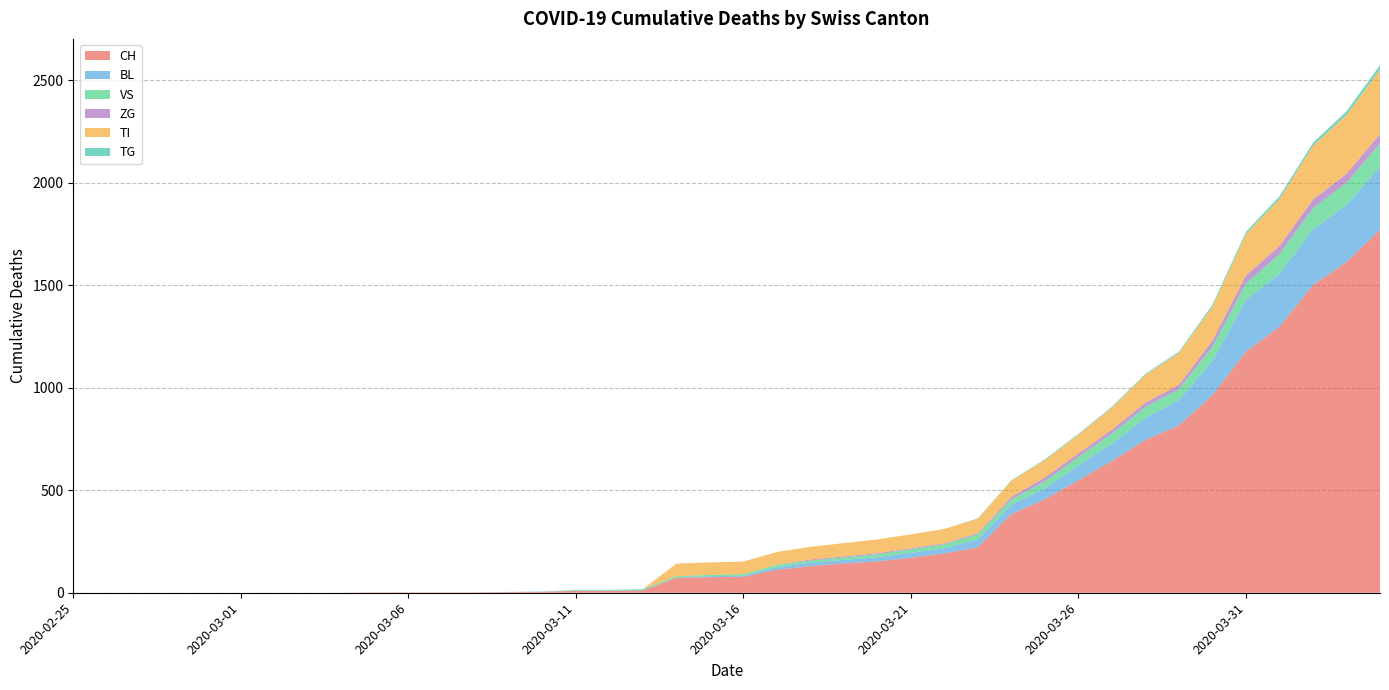

Reading left to right, transcribe all the data shown in this chart.

CH: 2020-02-25=0	2020-02-26=0	2020-02-27=0	2020-02-28=0	2020-02-29=0	2020-03-01=0	2020-03-02=0	2020-03-03=0	2020-03-04=0	2020-03-05=2	2020-03-06=2	2020-03-07=2	2020-03-08=2	2020-03-09=3	2020-03-10=4	2020-03-11=9	2020-03-12=9	2020-03-13=11	2020-03-14=73	2020-03-15=76	2020-03-16=78	2020-03-17=112	2020-03-18=130	2020-03-19=143	2020-03-20=153	2020-03-21=171	2020-03-22=192	2020-03-23=221	2020-03-24=384	2020-03-25=456	2020-03-26=548	2020-03-27=643	2020-03-28=745	2020-03-29=816	2020-03-30=963	2020-03-31=1176	2020-04-01=1297	2020-04-02=1500	2020-04-03=1613	2020-04-04=1770
BL: 2020-02-25=0	2020-02-26=0	2020-02-27=0	2020-02-28=0	2020-02-29=0	2020-03-01=0	2020-03-02=0	2020-03-03=0	2020-03-04=0	2020-03-05=0	2020-03-06=0	2020-03-07=0	2020-03-08=0	2020-03-09=1	2020-03-10=2	2020-03-11=2	2020-03-12=2	2020-03-13=2	2020-03-14=2	2020-03-15=5	2020-03-16=5	2020-03-17=13	2020-03-18=16	2020-03-19=17	2020-03-20=20	2020-03-21=24	2020-03-22=25	2020-03-23=40	2020-03-24=46	2020-03-25=53	2020-03-26=73	2020-03-27=84	2020-03-28=108	2020-03-29=123	2020-03-30=167	2020-03-31=251	2020-04-01=258	2020-04-02=272	2020-04-03=277	2020-04-04=309
VS: 2020-02-25=0	2020-02-26=0	2020-02-27=0	2020-02-28=0	2020-02-29=0	2020-03-01=0	2020-03-02=0	2020-03-03=0	2020-03-04=0	2020-03-05=0	2020-03-06=0	2020-03-07=0	2020-03-08=0	2020-03-09=0	2020-03-10=0	2020-03-11=3	2020-03-12=3	2020-03-13=5	2020-03-14=6	2020-03-15=6	2020-03-16=8	2020-03-17=11	2020-03-18=11	2020-03-19=12	2020-03-20=15	2020-03-21=17	2020-03-22=19	2020-03-23=24	2020-03-24=25	2020-03-25=35	2020-03-26=41	2020-03-27=50	2020-03-28=53	2020-03-29=54	2020-03-30=71	2020-03-31=81	2020-04-01=96	2020-04-02=104	2020-04-03=109	2020-04-04=112
ZG: 2020-02-25=0	2020-02-26=0	2020-02-27=0	2020-02-28=0	2020-02-29=0	2020-03-01=0	2020-03-02=0	2020-03-03=0	2020-03-04=0	2020-03-05=0	2020-03-06=0	2020-03-07=0	2020-03-08=0	2020-03-09=0	2020-03-10=0	2020-03-11=0	2020-03-12=0	2020-03-13=0	2020-03-14=0	2020-03-15=0	2020-03-16=0	2020-03-17=1	2020-03-18=5	2020-03-19=5	2020-03-20=5	2020-03-21=5	2020-03-22=5	2020-03-23=5	2020-03-24=12	2020-03-25=18	2020-03-26=18	2020-03-27=18	2020-03-28=21	2020-03-29=21	2020-03-30=29	2020-03-31=39	2020-04-01=40	2020-04-02=41	2020-04-03=44	2020-04-04=46
TI: 2020-02-25=0	2020-02-26=0	2020-02-27=0	2020-02-28=0	2020-02-29=0	2020-03-01=0	2020-03-02=0	2020-03-03=0	2020-03-04=0	2020-03-05=0	2020-03-06=0	2020-03-07=0	2020-03-08=0	2020-03-09=0	2020-03-10=0	2020-03-11=0	2020-03-12=0	2020-03-13=0	2020-03-14=61	2020-03-15=61	2020-03-16=61	2020-03-17=62	2020-03-18=62	2020-03-19=65	2020-03-20=67	2020-03-21=68	2020-03-22=70	2020-03-23=71	2020-03-24=80	2020-03-25=85	2020-03-26=91	2020-03-27=107	2020-03-28=136	2020-03-29=155	2020-03-30=165	2020-03-31=202	2020-04-01=229	2020-04-02=263	2020-04-03=287	2020-04-04=314
TG: 2020-02-25=0	2020-02-26=0	2020-02-27=0	2020-02-28=0	2020-02-29=0	2020-03-01=0	2020-03-02=0	2020-03-03=0	2020-03-04=0	2020-03-05=0	2020-03-06=0	2020-03-07=0	2020-03-08=0	2020-03-09=0	2020-03-10=0	2020-03-11=0	2020-03-12=0	2020-03-13=0	2020-03-14=0	2020-03-15=0	2020-03-16=0	2020-03-17=0	2020-03-18=0	2020-03-19=0	2020-03-20=0	2020-03-21=0	2020-03-22=0	2020-03-23=2	2020-03-24=2	2020-03-25=4	2020-03-26=4	2020-03-27=5	2020-03-28=5	2020-03-29=6	2020-03-30=10	2020-03-31=11	2020-04-01=13	2020-04-02=14	2020-04-03=18	2020-04-04=21